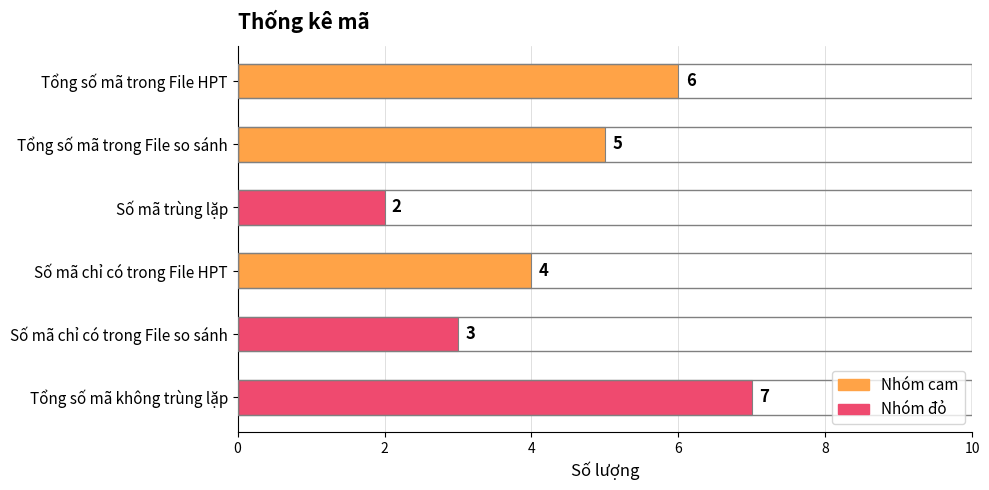

The chart shows a value of 2 at Tổng số mã không trùng lặp. True or false?

False